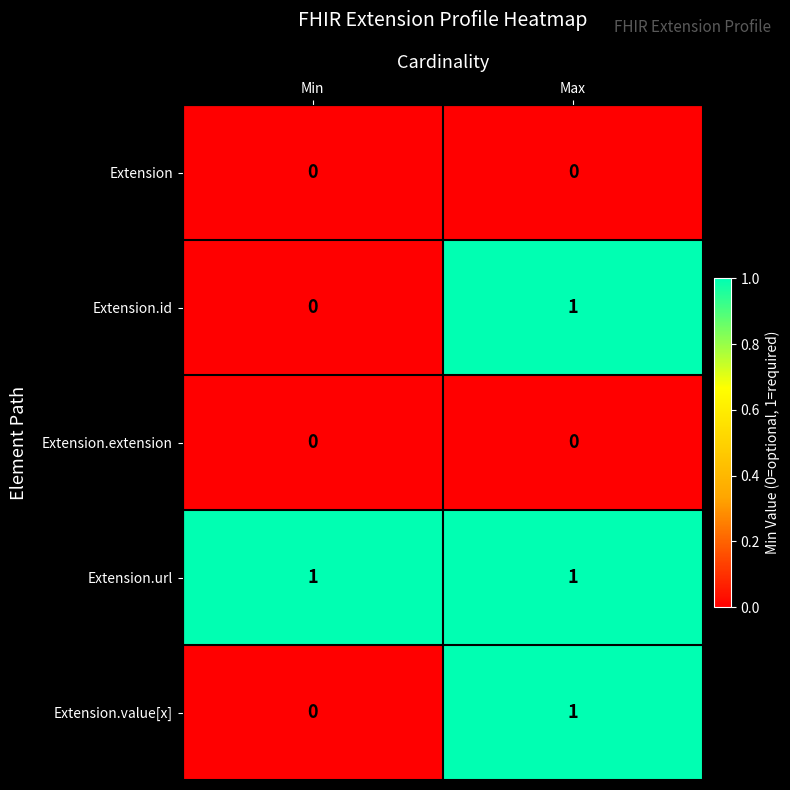

Reading left to right, list all the values displayed in this chart.

Extension: Min=0	Max=0
Extension.id: Min=0	Max=1
Extension.extension: Min=0	Max=0
Extension.url: Min=1	Max=1
Extension.value[x]: Min=0	Max=1